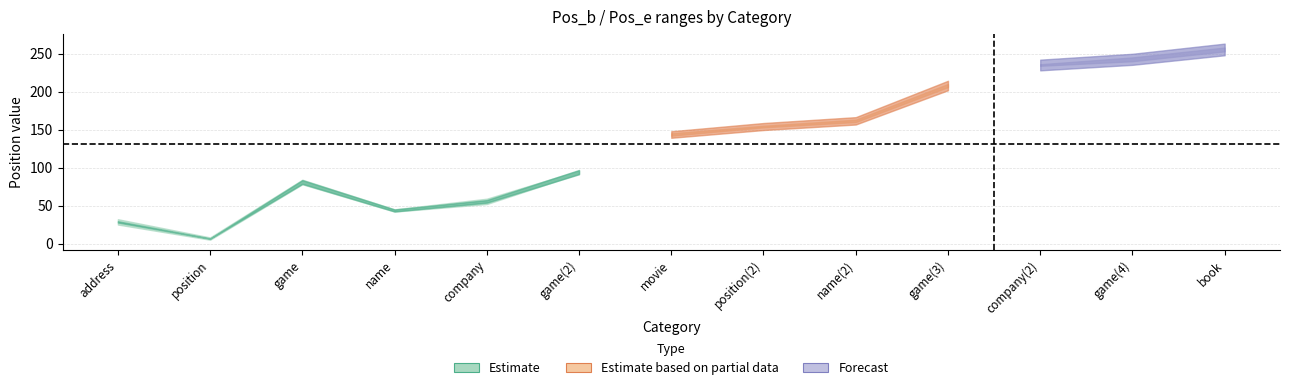

Which has a higher value, 12 or 9?

12